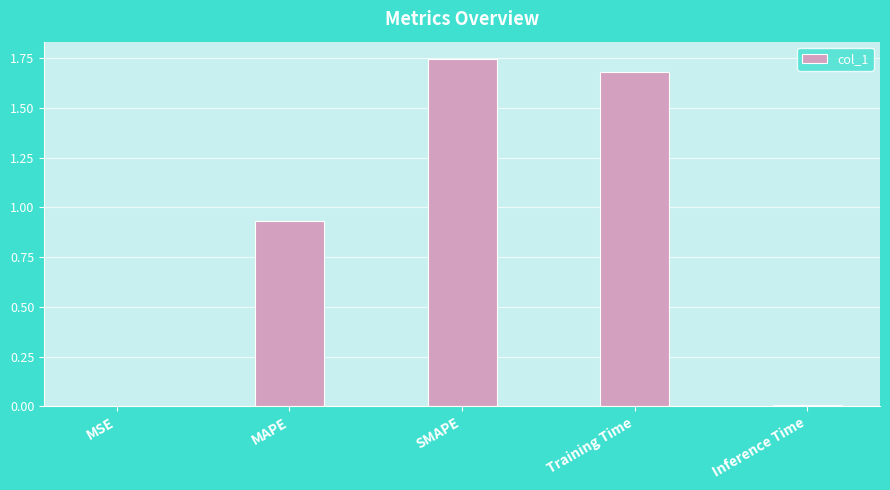

The chart shows a value of 0.0 at Inference Time. True or false?

True